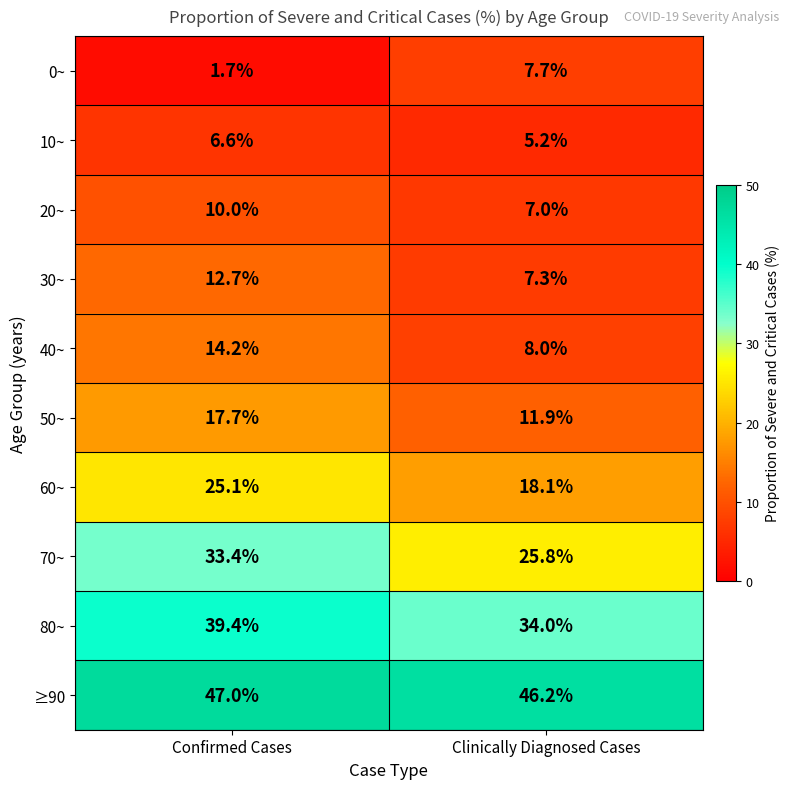

At which category does the chart reach its peak across all series?

Confirmed Cases